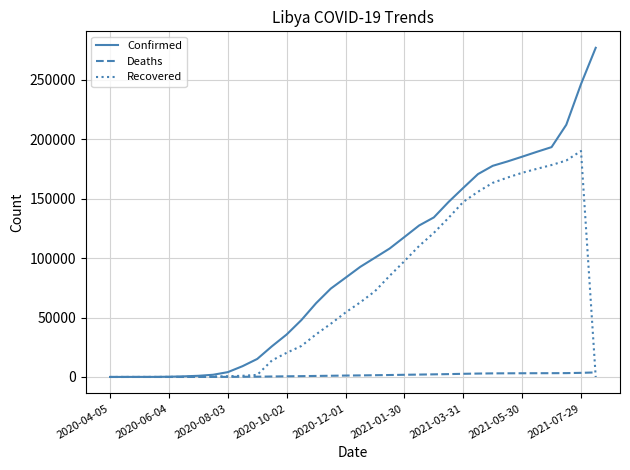

What is the maximum value shown in the chart?

276739